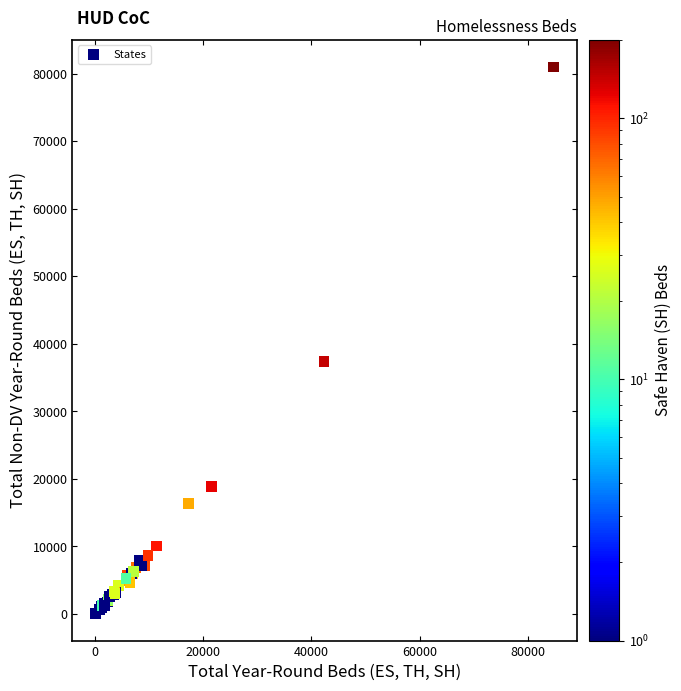

What Y value in the scatter plot is closest to 40527?

37419